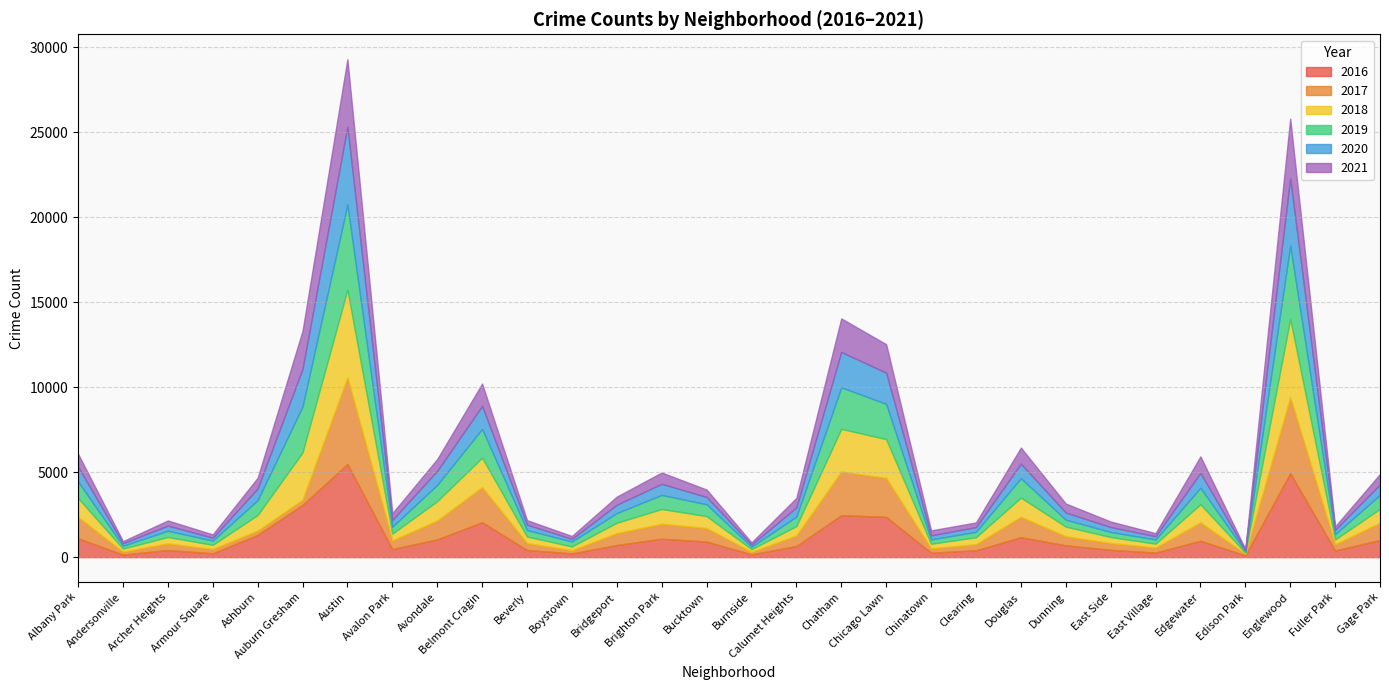

At which label is 2020 closest to 2326?

Auburn Gresham